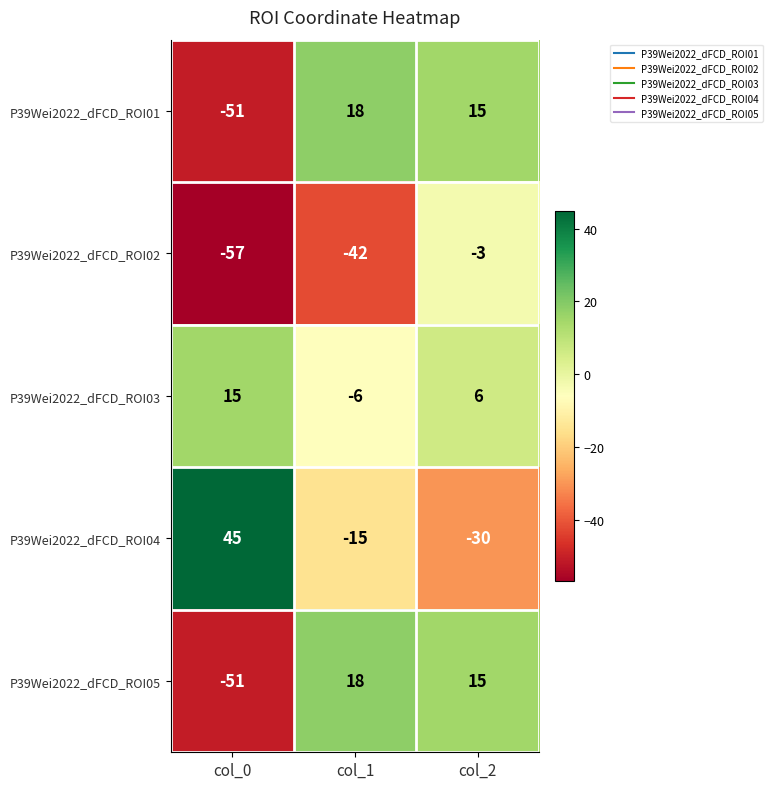

Reading right to left, list all the values displayed in this chart.

P39Wei2022_dFCD_ROI01: 15	18	-51
P39Wei2022_dFCD_ROI02: -3	-42	-57
P39Wei2022_dFCD_ROI03: 6	-6	15
P39Wei2022_dFCD_ROI04: -30	-15	45
P39Wei2022_dFCD_ROI05: 15	18	-51